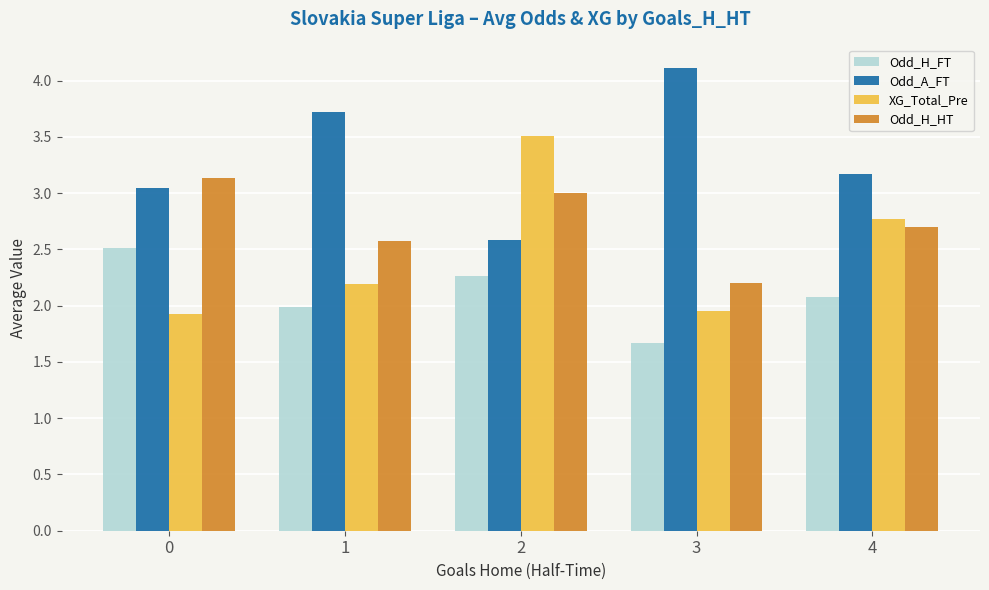

At 3, list the series in order from largest to smallest.

Odd_A_FT, Odd_H_HT, XG_Total_Pre, Odd_H_FT